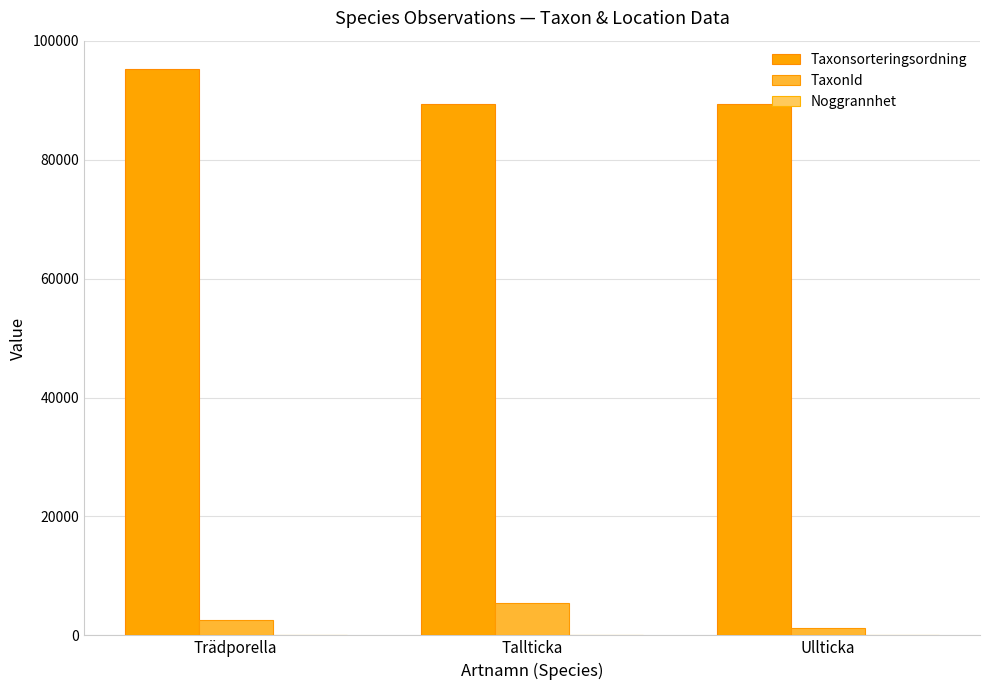

Which category has the highest value in the Taxonsorteringsordning series?

Trädporella